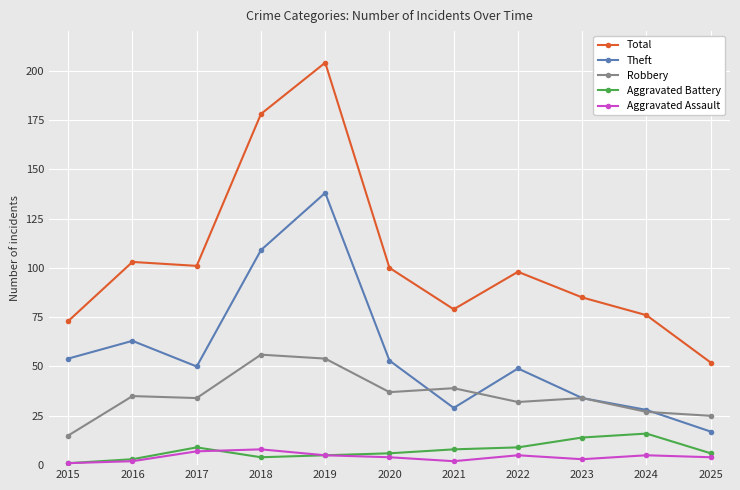

Is it true that Total equals 76 at 2024?

True